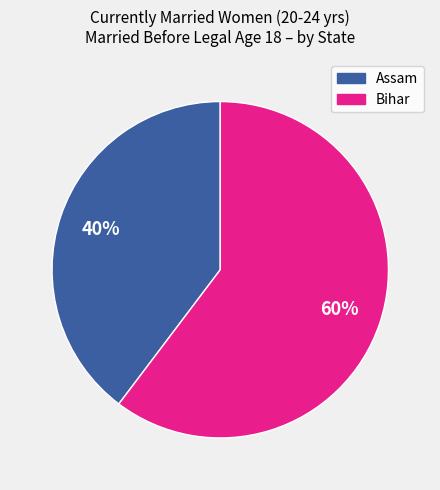

Is there any slice that represents more than half of the pie?

Yes